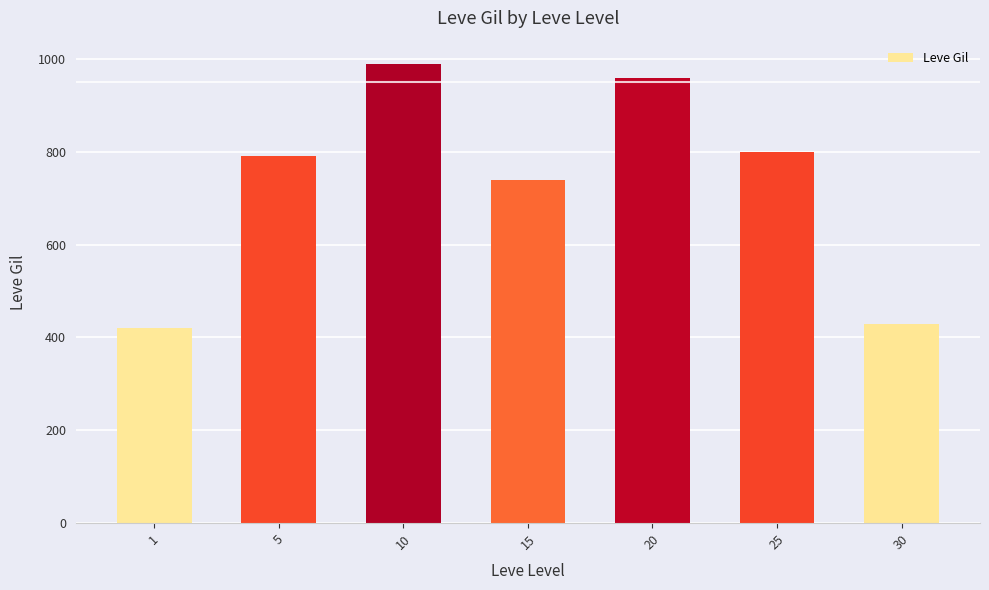

Reading right to left, what are all the values shown in this chart?

430	800	960	740	990	790	420